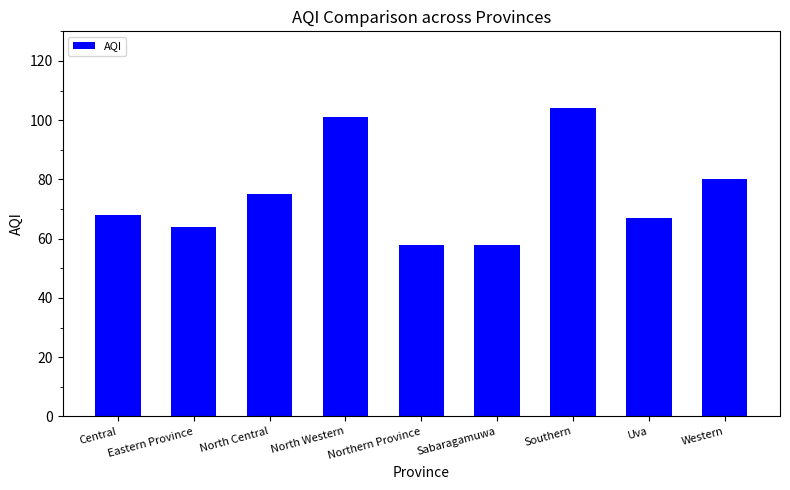

At which label is the value closest to 81?

Western